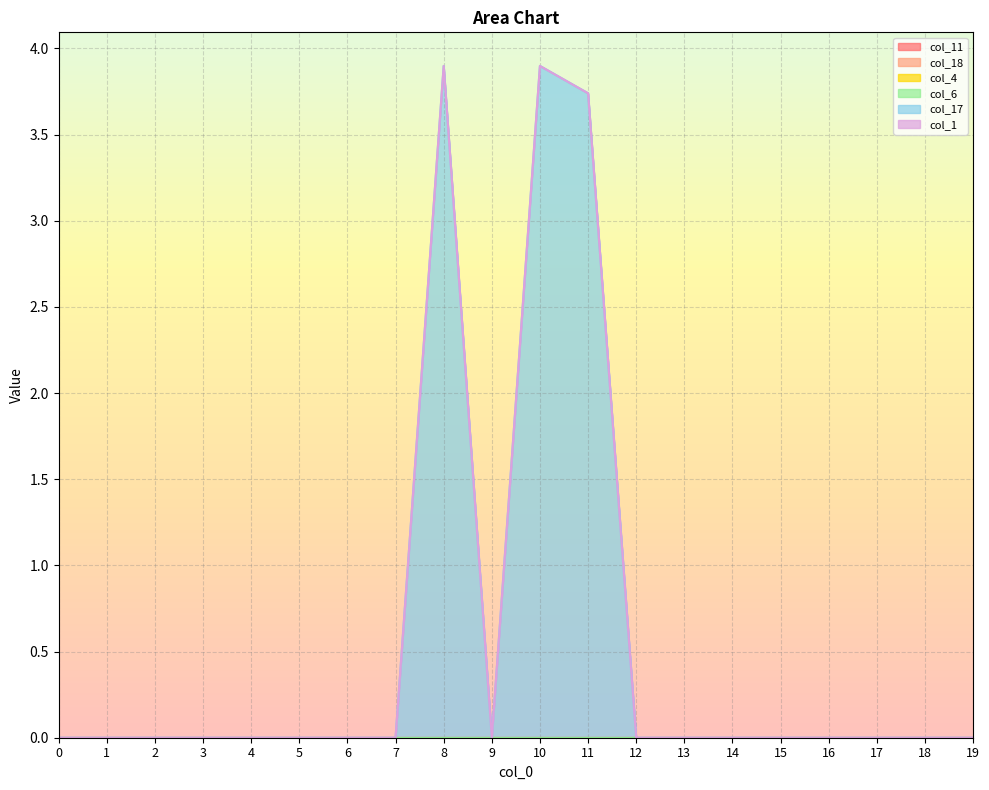

What is the difference between the maximum and minimum values in the col_17 series?

3.9